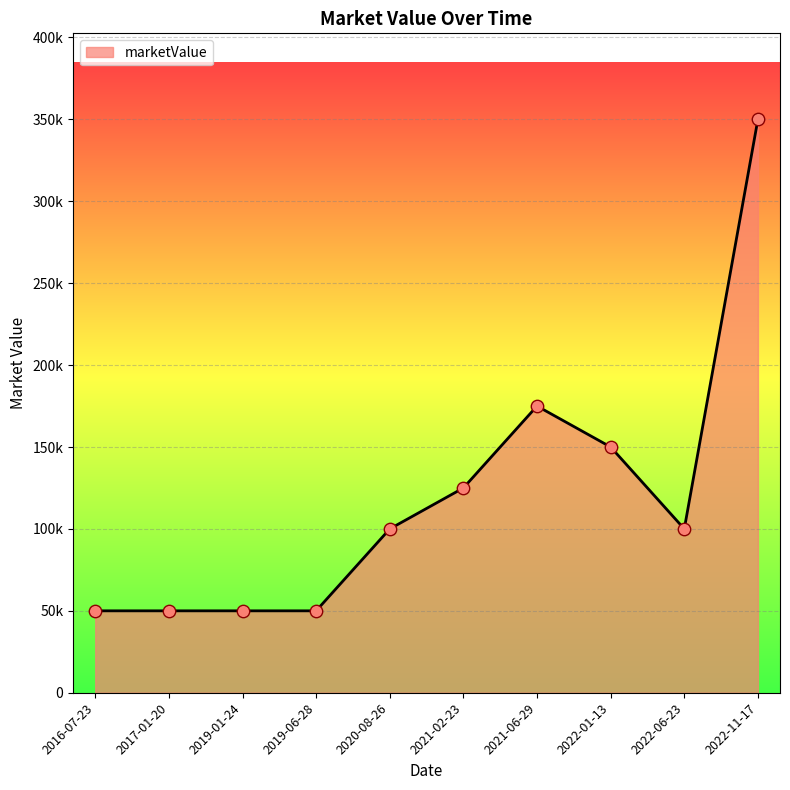

Is this an area chart (filled region under the line)?

Yes